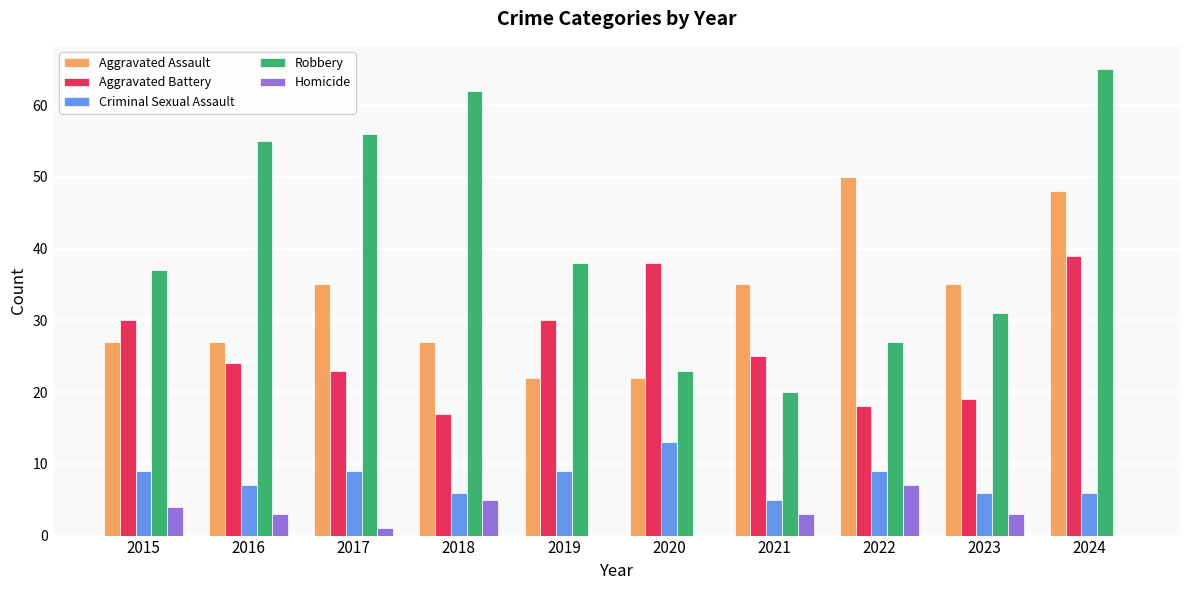

Is it true that Robbery equals 31 at 2020?

False